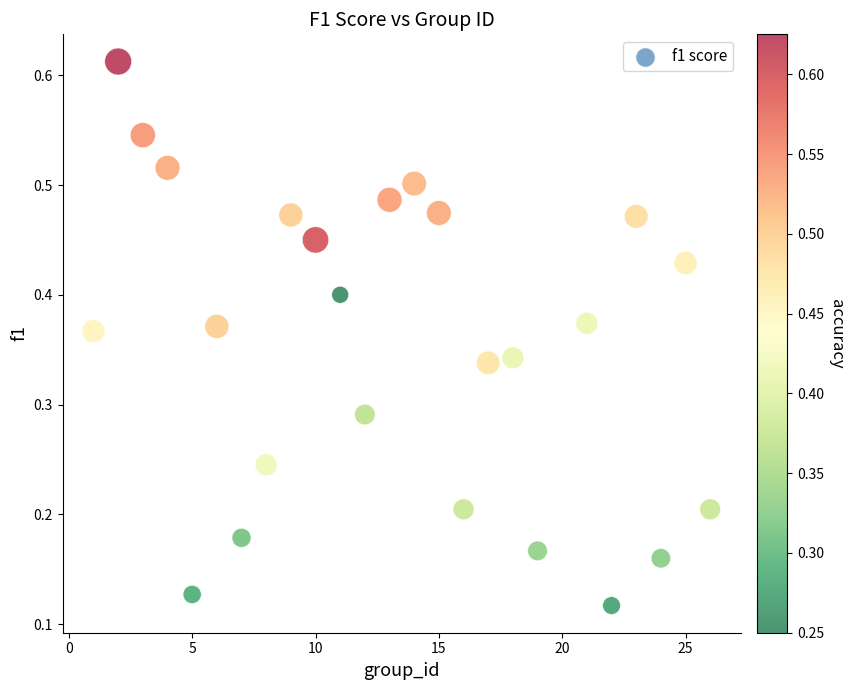

What is the range of X values (max minus min)?

25.0